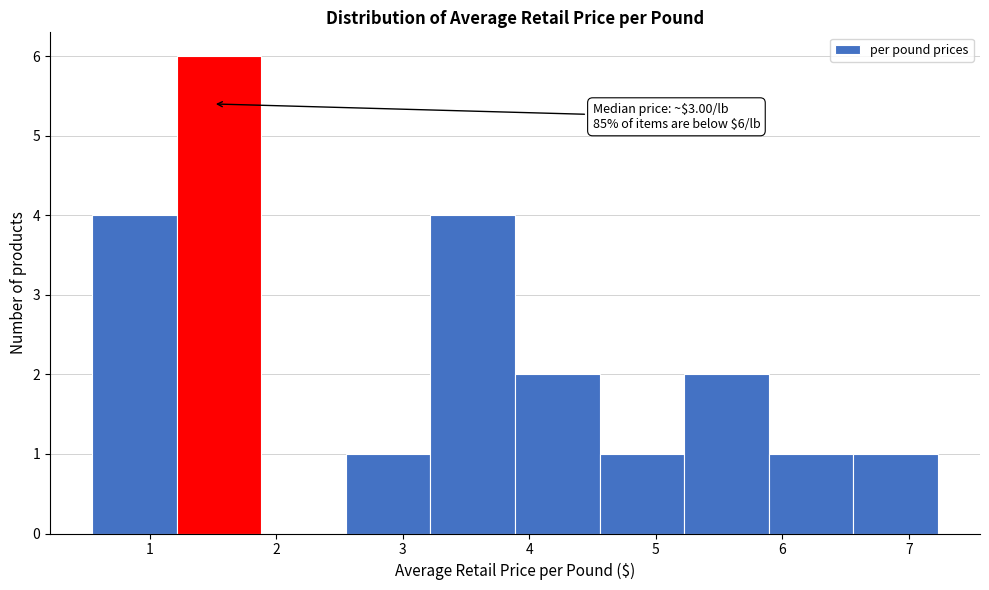

Over which range of the x-axis is the bar tallest?

1.2 to 1.9